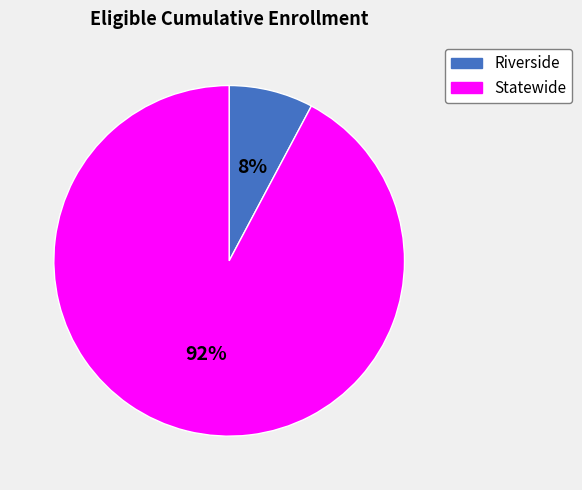

To the nearest percent, what percentage of the pie is Statewide?

92%